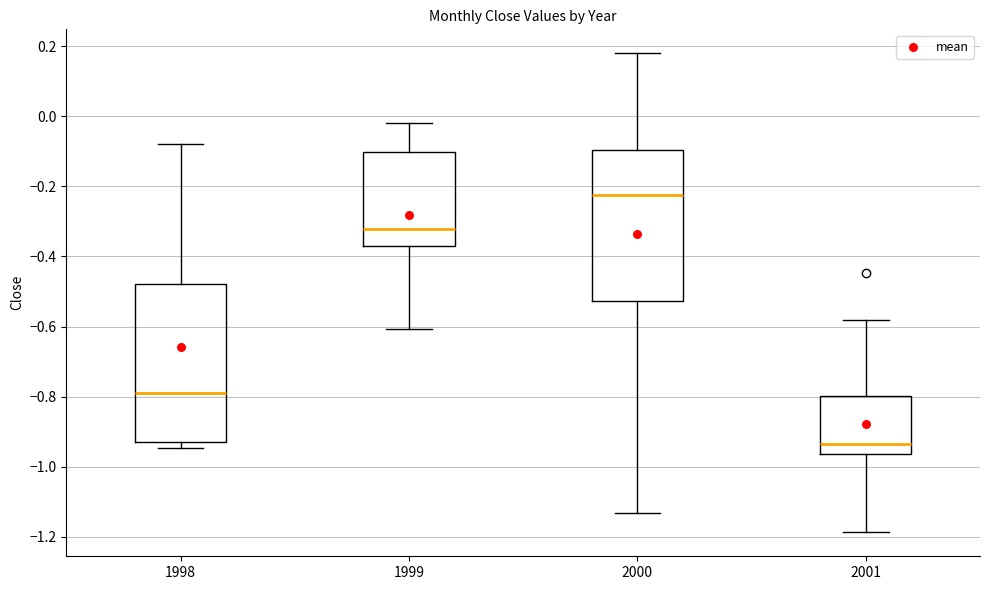

Reading left to right, read every box against the y-axis: the position of its median line, the range the box covers, and the ends of its whiskers. The values are not printed on the chart, so give them approximately, as read against the axis.

1998: median -0.78, box -0.92 to -0.48, whiskers -0.94 to -0.08
1999: median -0.32, box -0.38 to -0.10, whiskers -0.60 to -0.02
2000: median -0.22, box -0.52 to -0.10, whiskers -1.14 to 0.18
2001: median -0.94, box -0.96 to -0.80, whiskers -1.18 to -0.58